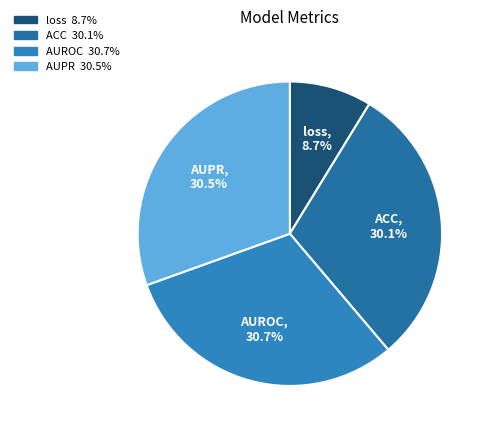

To the nearest percent, what is the difference between the AUROC and loss slice percentages?

22%